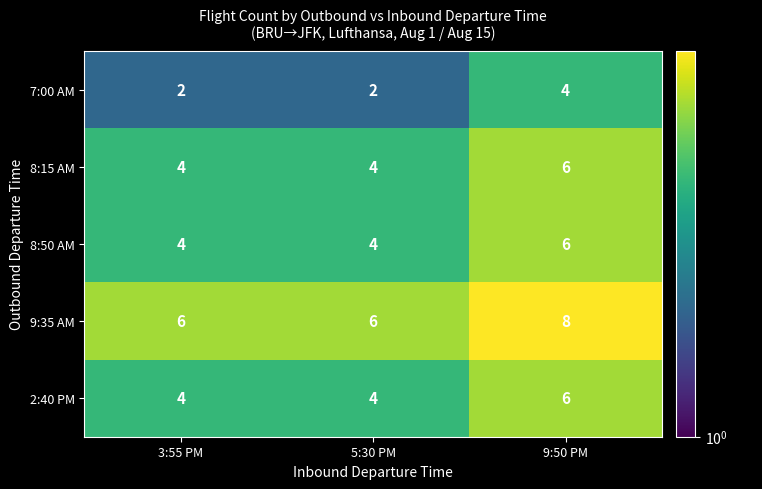

What is the average value of the 2:40 PM series?

5